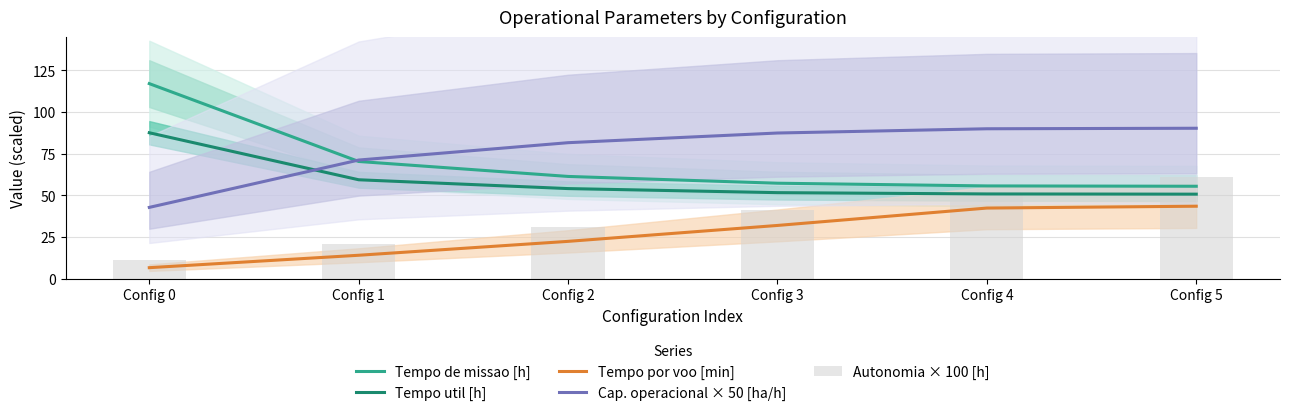

Reading left to right, list all the values displayed in this chart.

Tempo de missao [h]: 117.0	70.3	61.3	57.2	55.6	55.4
Tempo util [h]: 87.5	59.3	54.0	51.6	50.8	50.7
Tempo por voo [min]: 6.6	14.0	22.4	31.9	42.3	43.4
Cap. operacional × 50 [ha/h]: 42.7	71.1	81.6	87.4	89.9	90.2
Autonomia × 100 [h]: 11.0	21.0	31.0	41.0	51.0	61.0